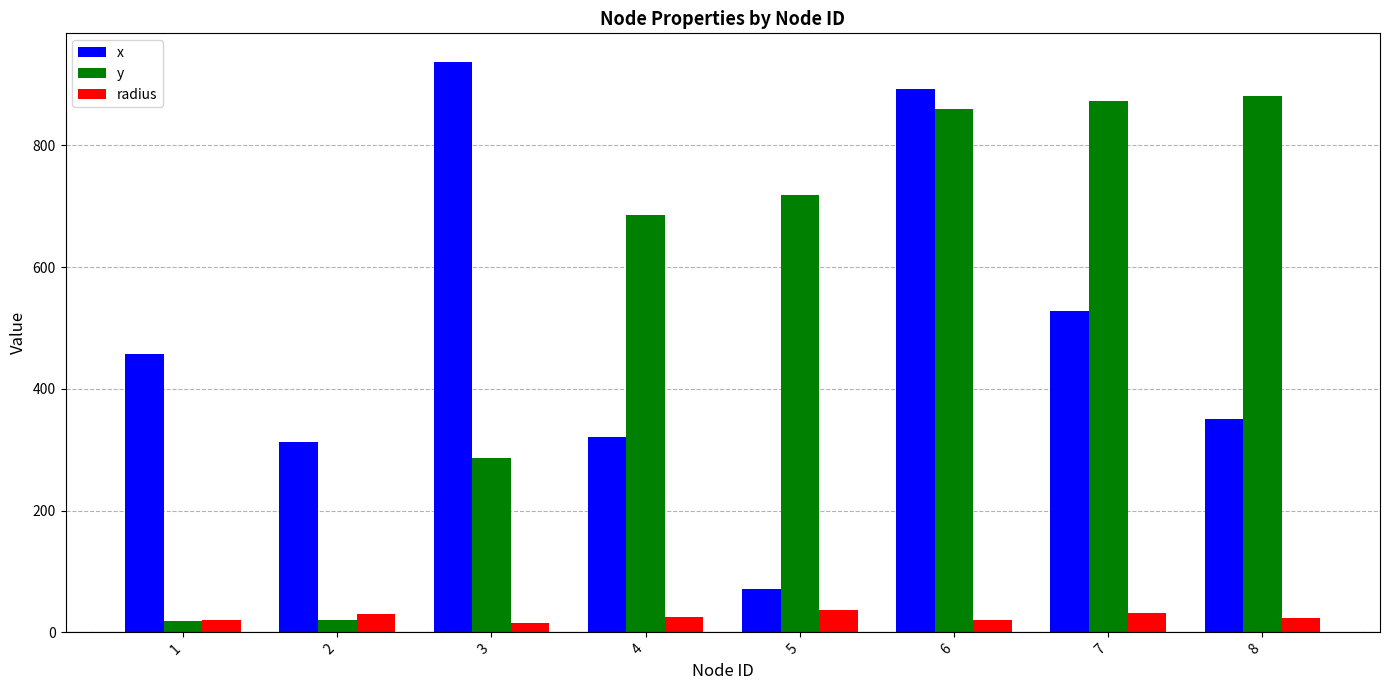

What is the difference between the highest and lowest values at 4?

659.9